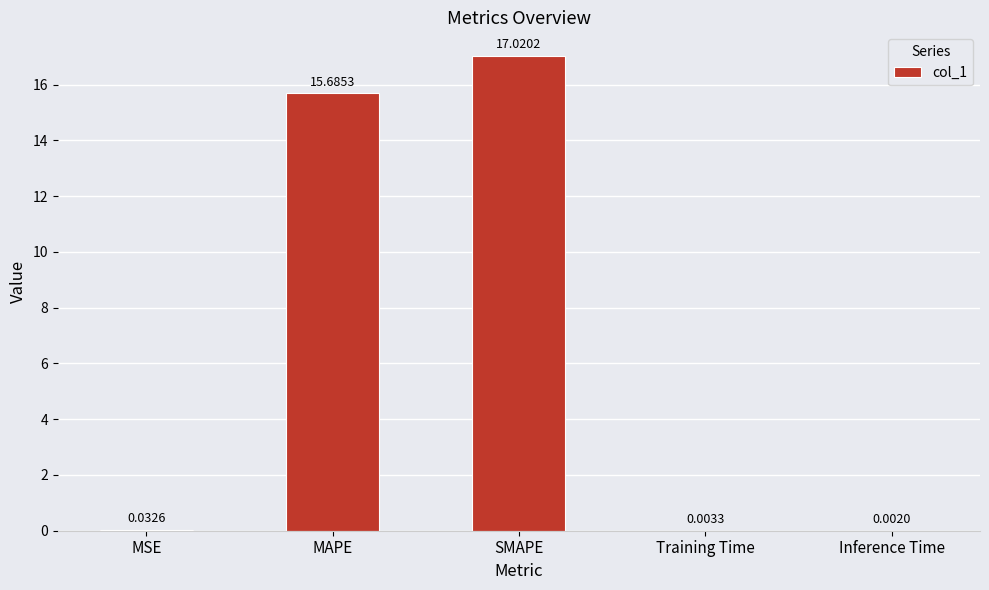

What is the change in value from MSE to SMAPE?

+17.0